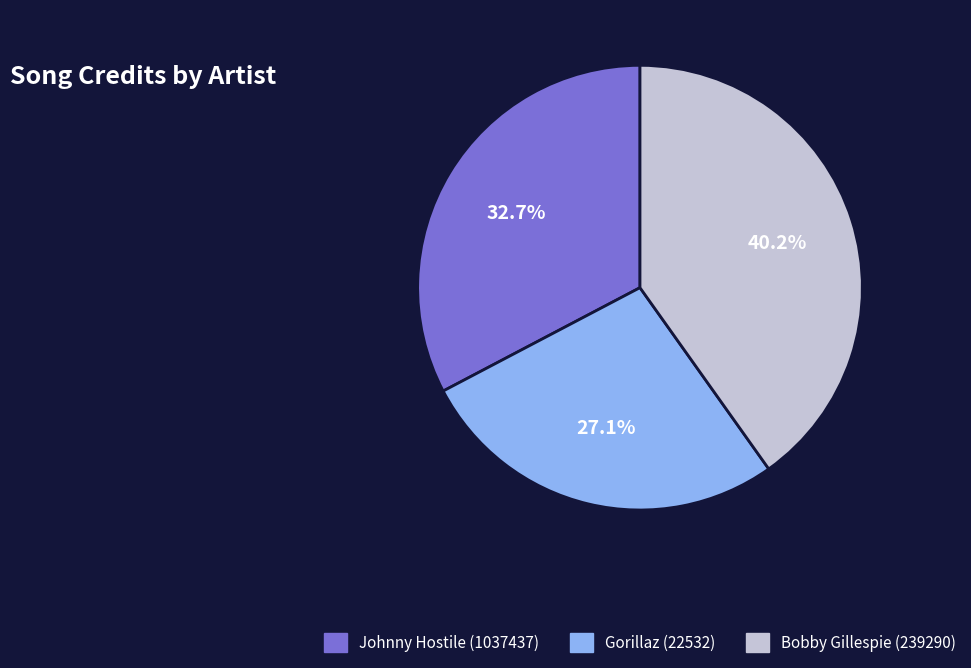

To the nearest percent, what portion does Johnny Hostile (1037437) represent?

33%